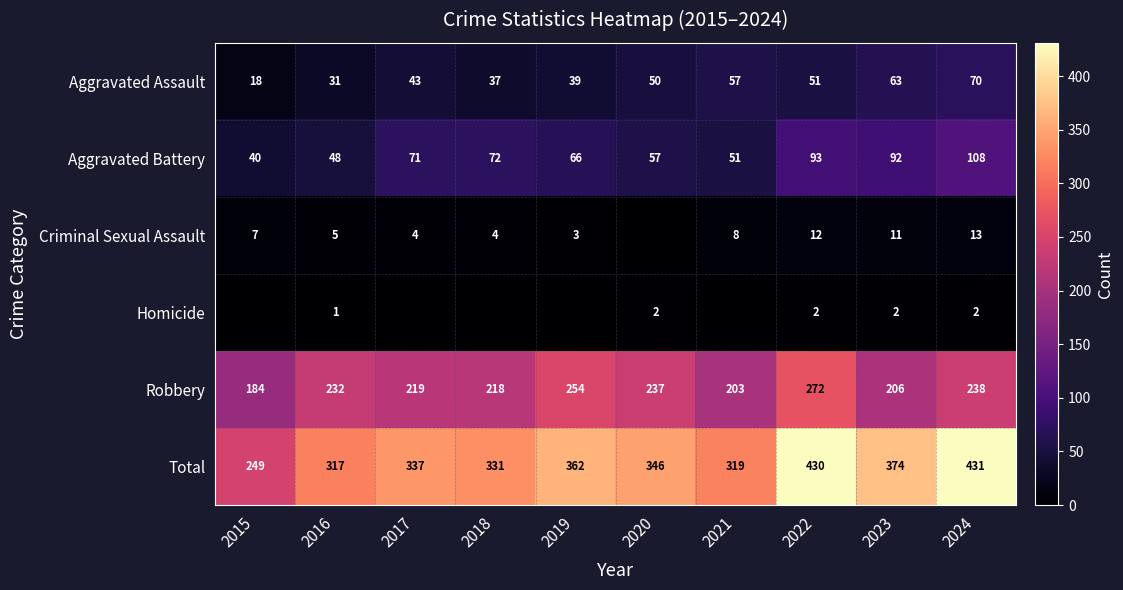

At 2023, list the series in order from largest to smallest.

Total, Robbery, Aggravated Battery, Aggravated Assault, Criminal Sexual Assault, Homicide